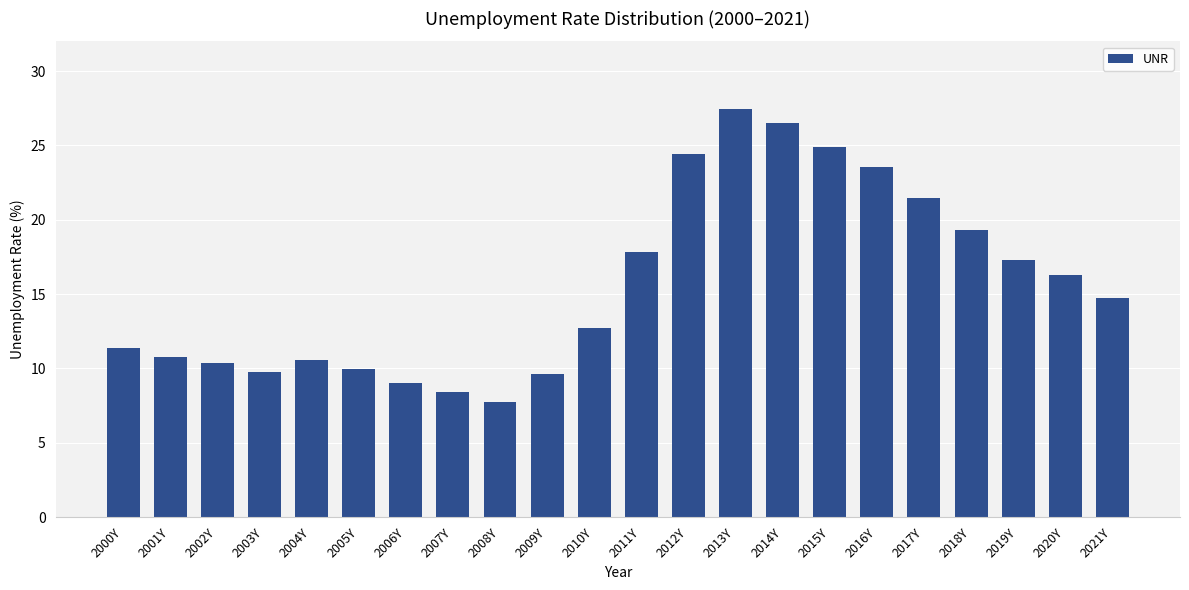

What is the smallest value displayed?

7.8